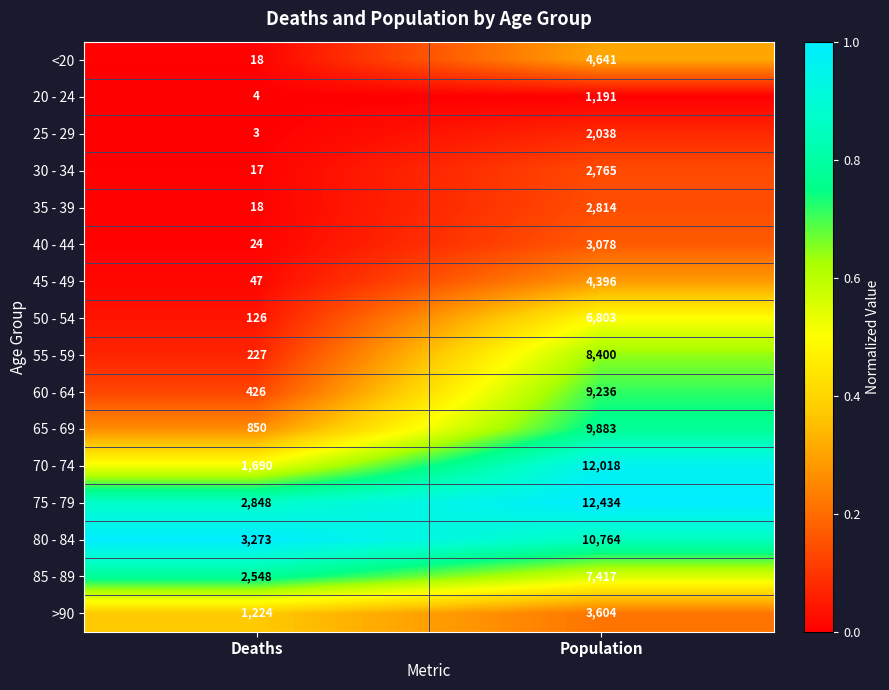

At which category is the sum across all series the highest?

Population